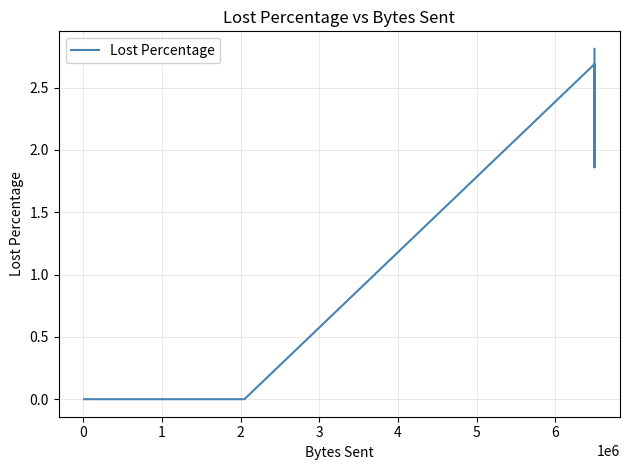

Reading left to right, transcribe all the data shown in this chart.

0.0	0.0	0.0	0.0	0.0	0.0	0.0	0.0	0.0	0.0	0.0	0.0	0.0	0.0	0.0	0.0	0.0	0.0	2.7	1.9	2.8